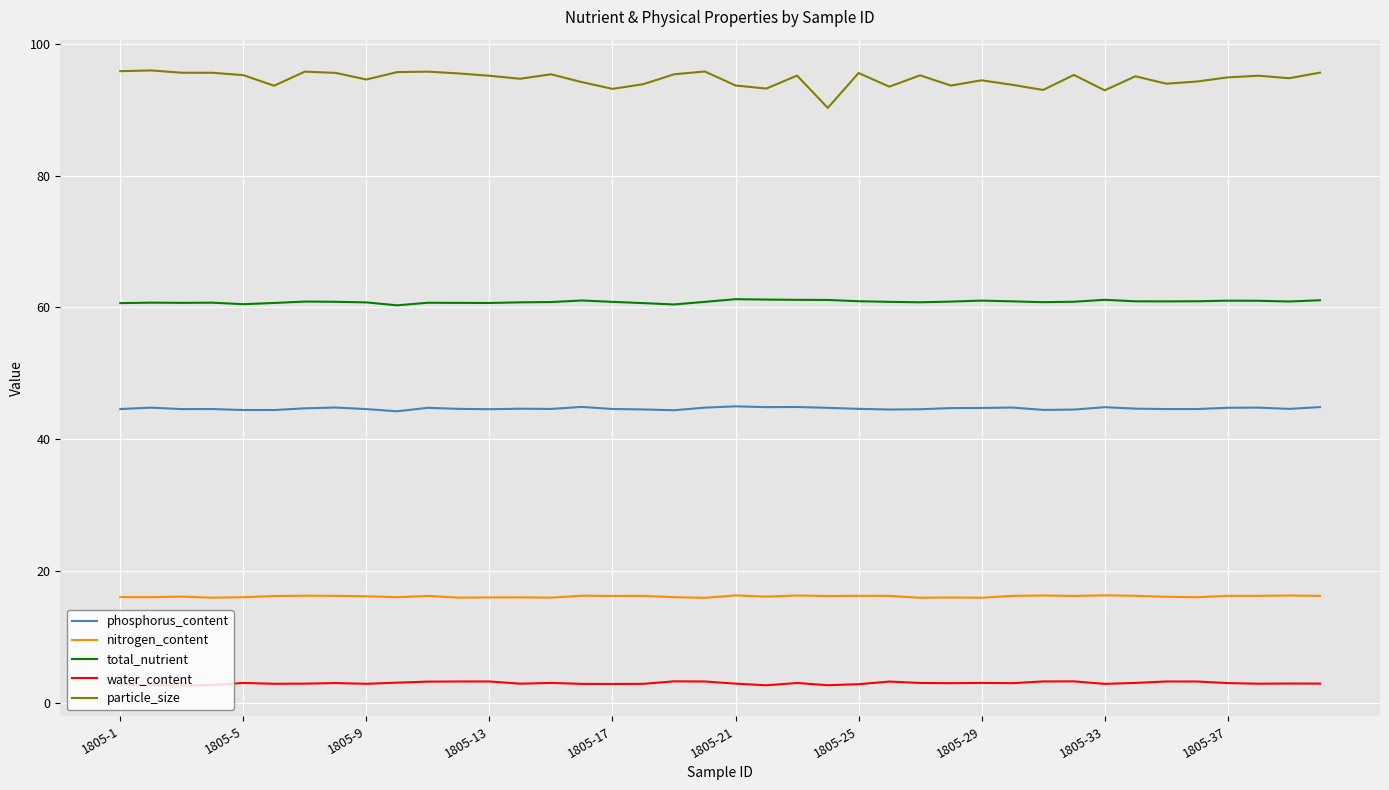

Which series has the largest range (max minus min)?

particle_size